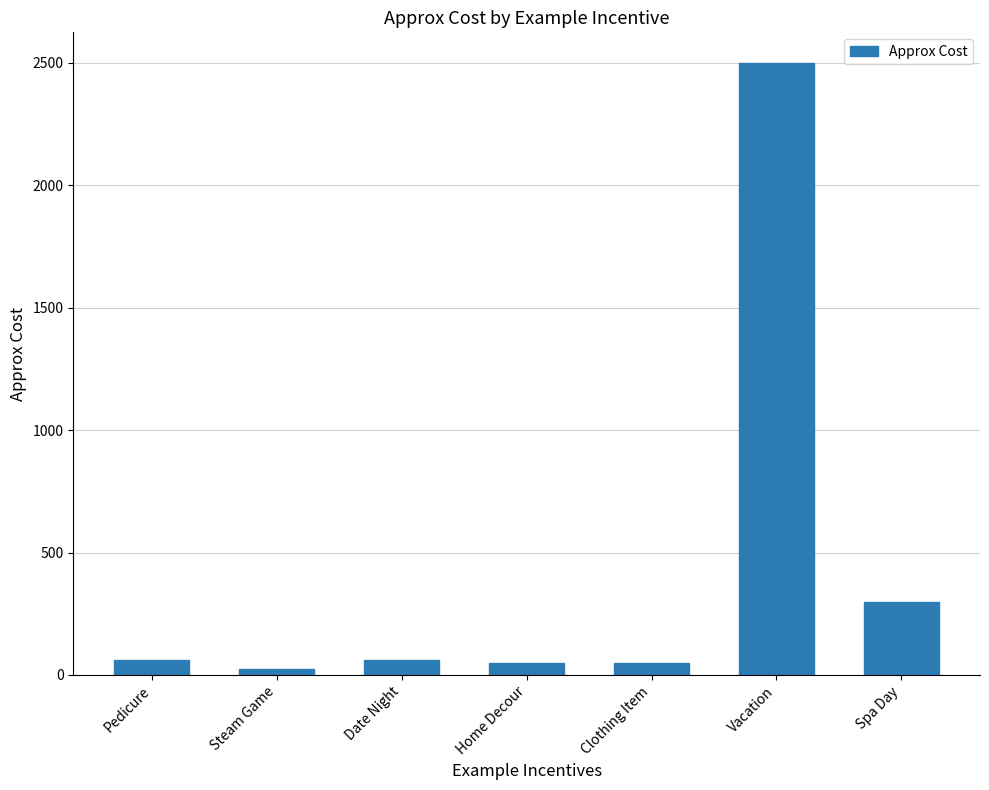

What is the difference between the maximum and minimum values?

2475